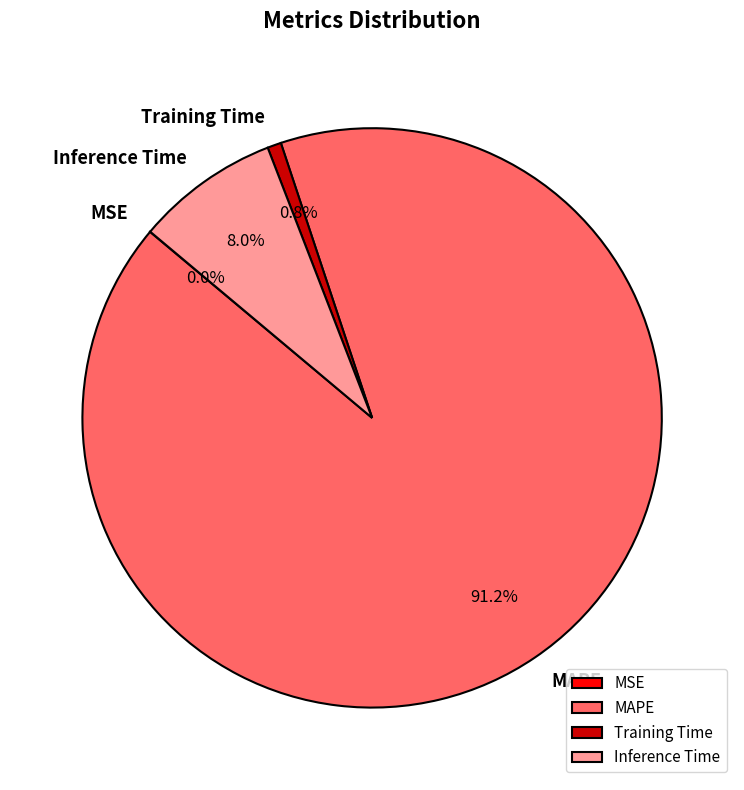

What is the largest slice in the pie chart?

MAPE